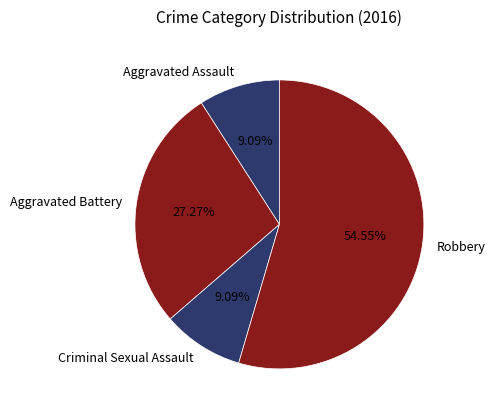

The Aggravated Assault slice represents 9% of the pie. True or false?

True